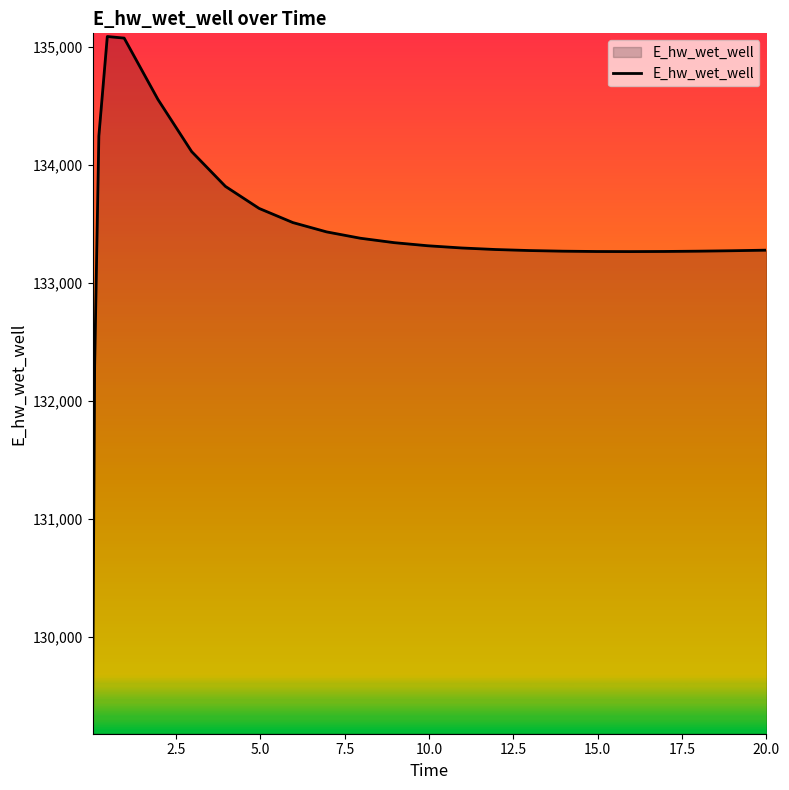

What is the difference between the maximum and minimum values?

5848.2